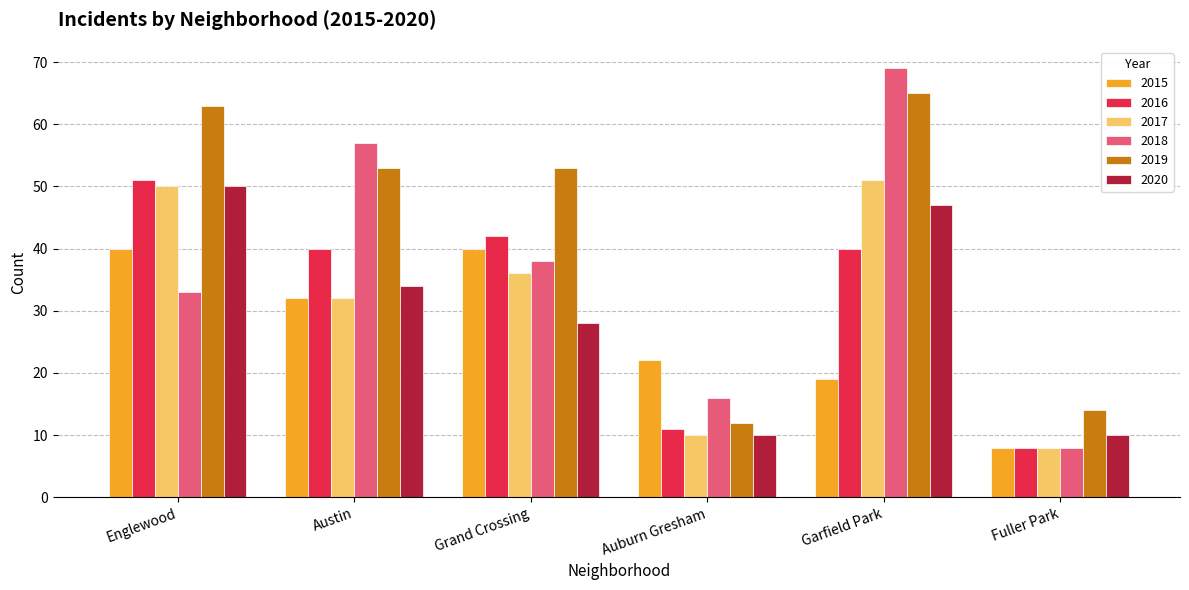

At which label does 2016 reach its peak?

Englewood